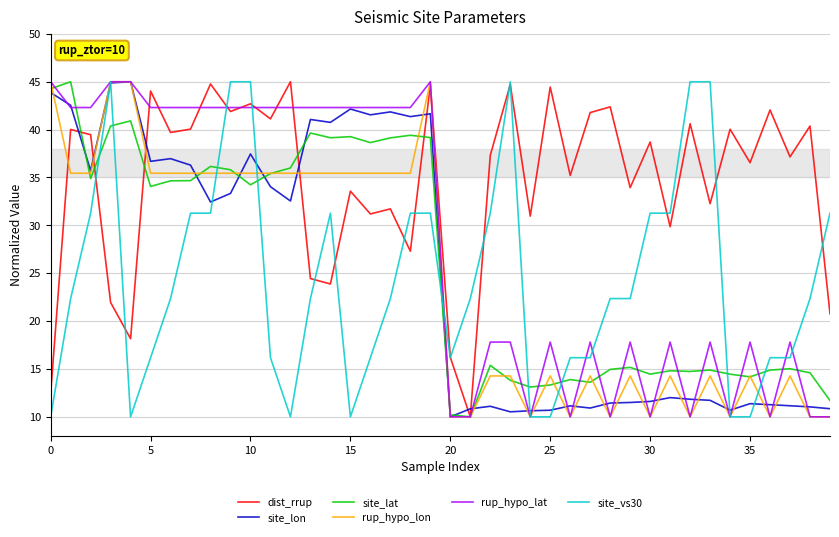

What is the smallest value displayed?

10.0